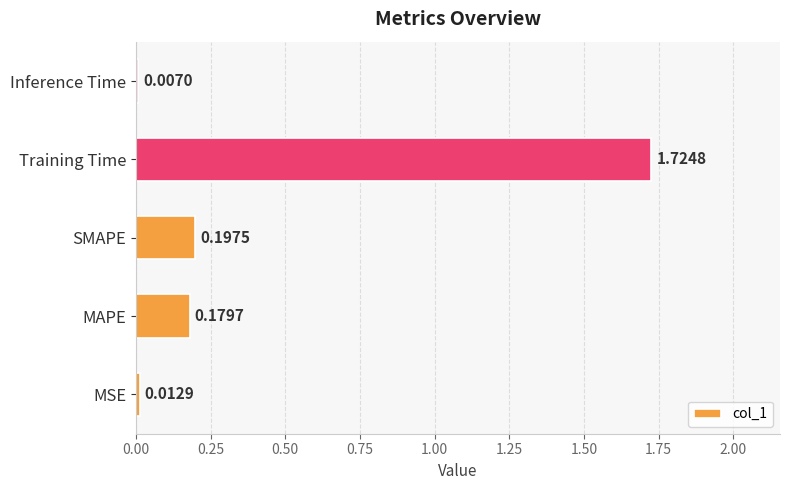

What is the sum of all values?

2.1